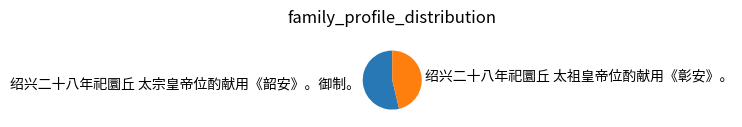

Which has a higher value, 绍兴二十八年祀圜丘 太祖皇帝位酌献用《彰安》。 or 绍兴二十八年祀圜丘 太宗皇帝位酌献用《韶安》。御制。?

绍兴二十八年祀圜丘 太宗皇帝位酌献用《韶安》。御制。